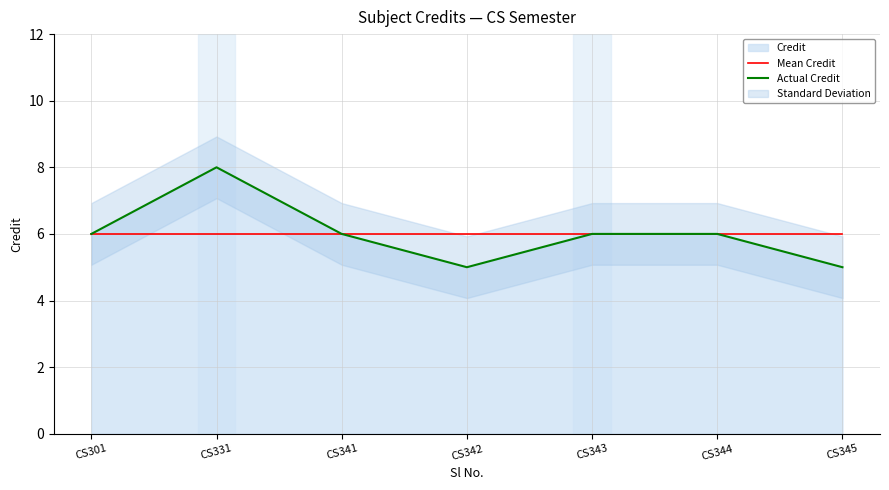

What is the total value across all series at CS331?

14